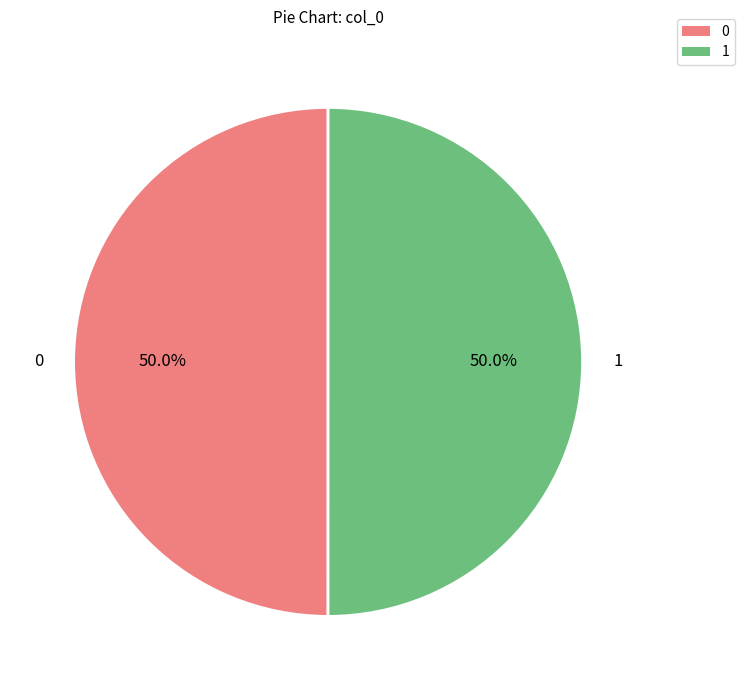

To the nearest percent, what is the difference between the largest and smallest slice percentages?

0%